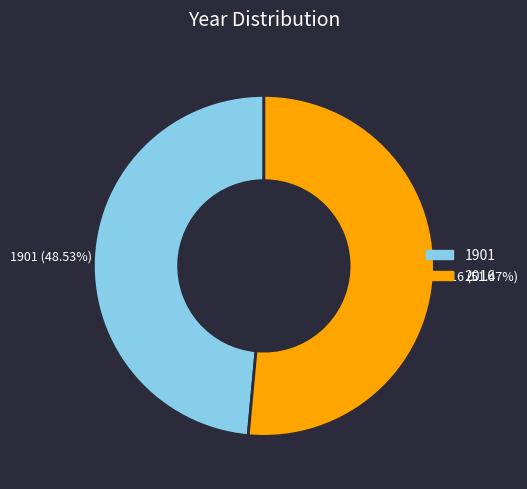

How much of the chart is everything except 2016?

48.5%